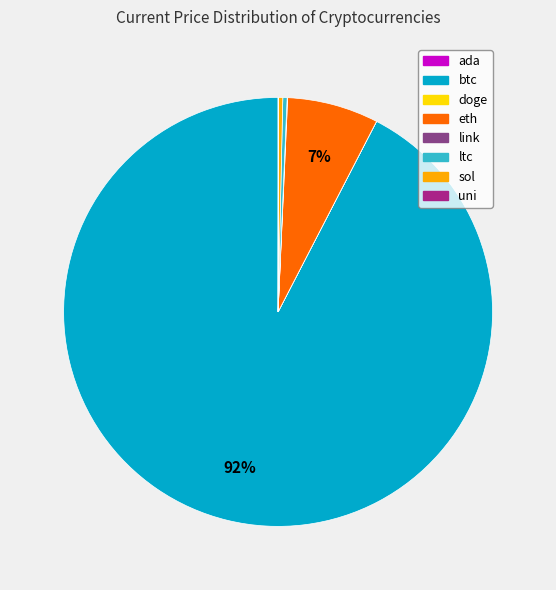

What is the largest slice in the pie chart?

btc